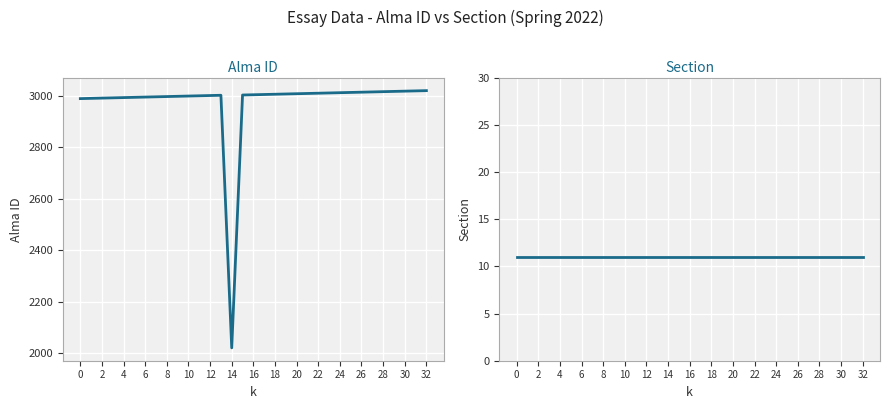

How many series are shown in this chart?

2